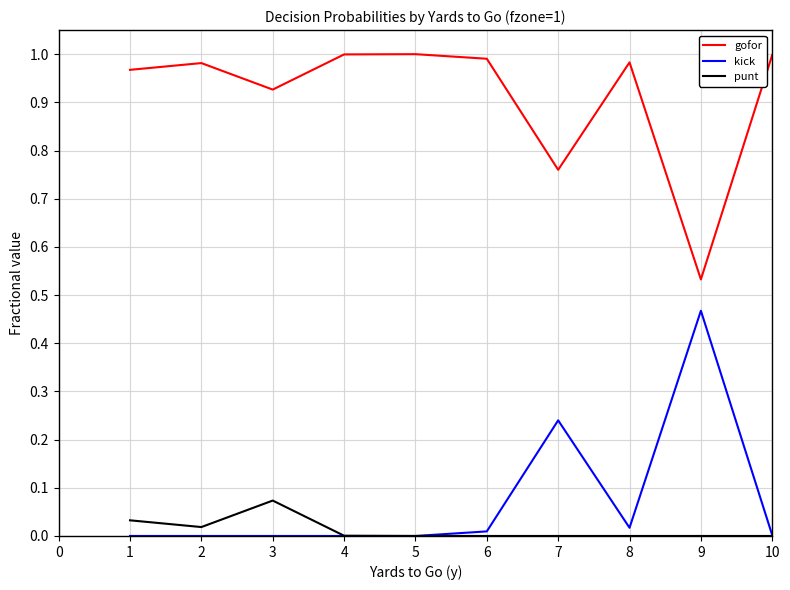

Is it true that punt equals 0.0 at 6?

True